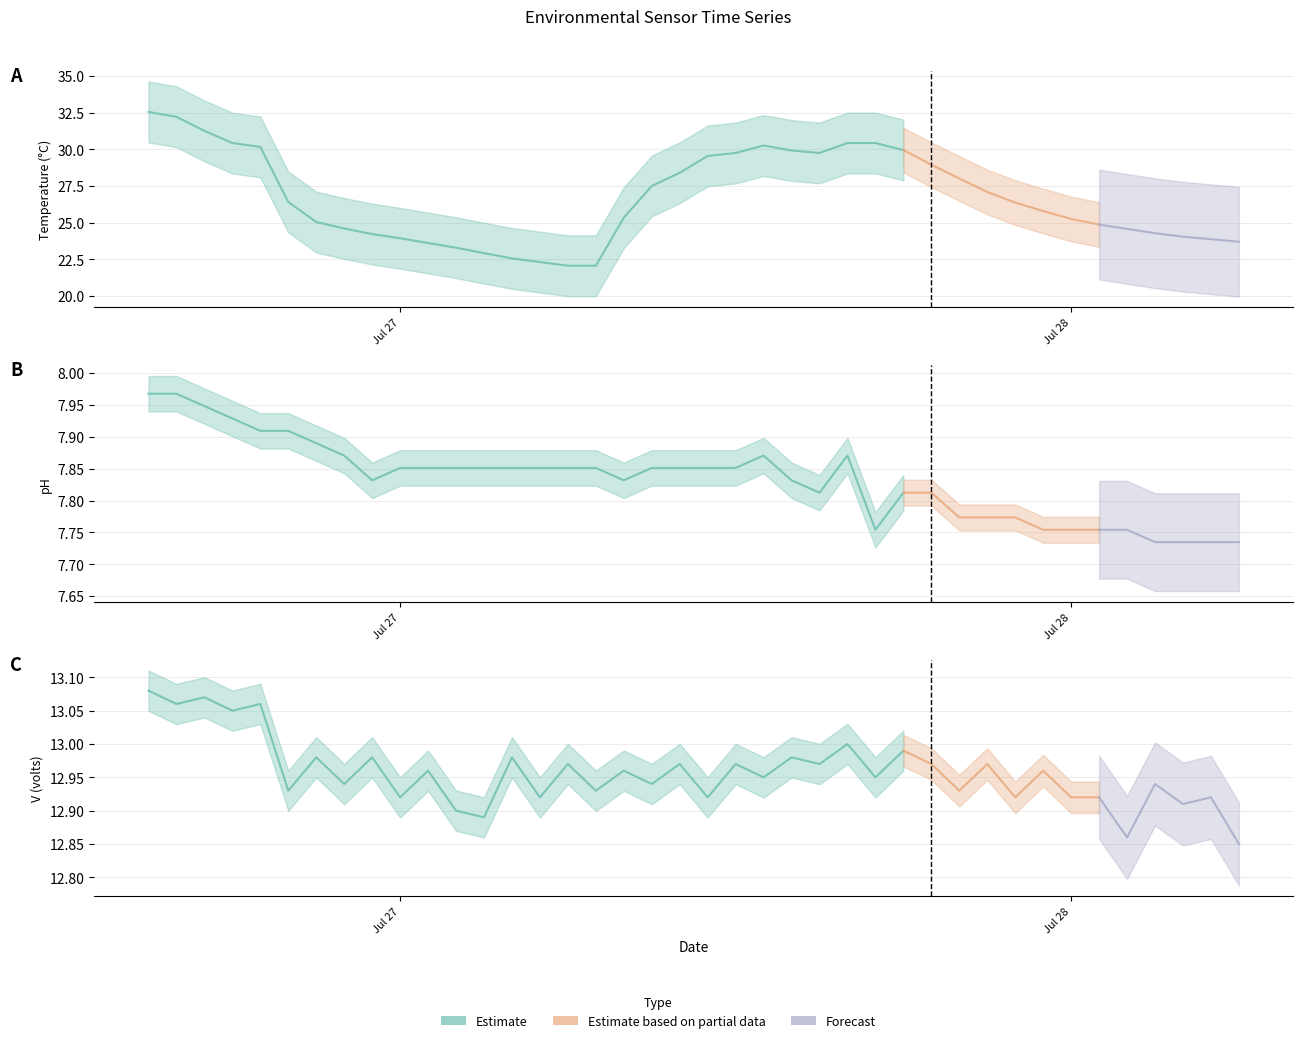

What is the value of the pH point at the 18th from the left?

7.8